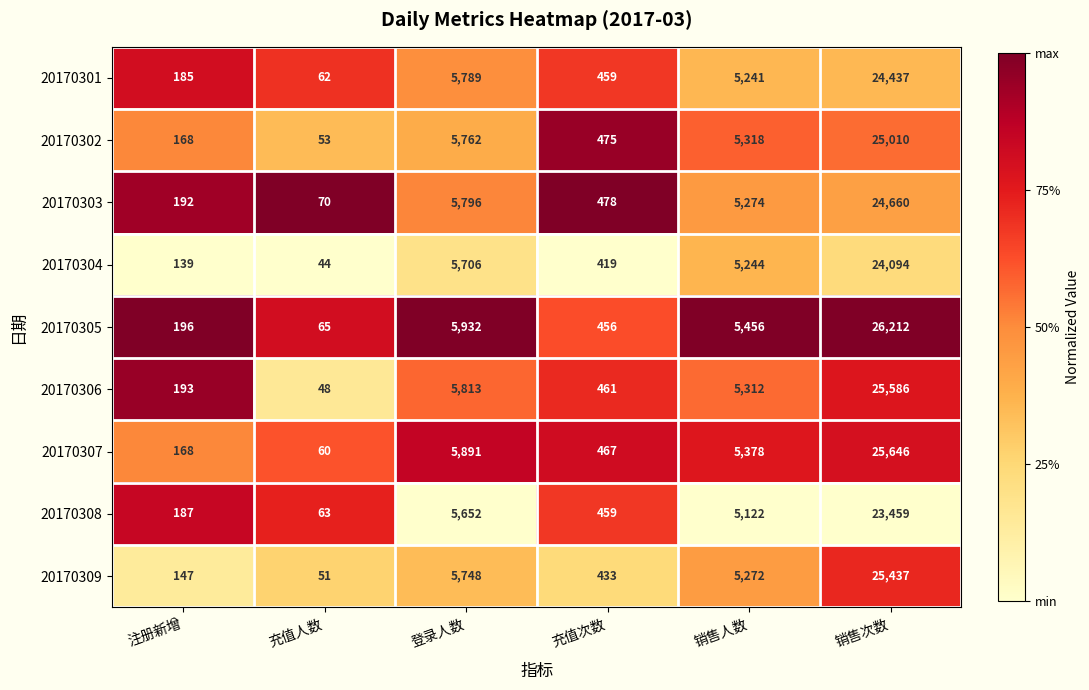

How many series are shown in this chart?

9